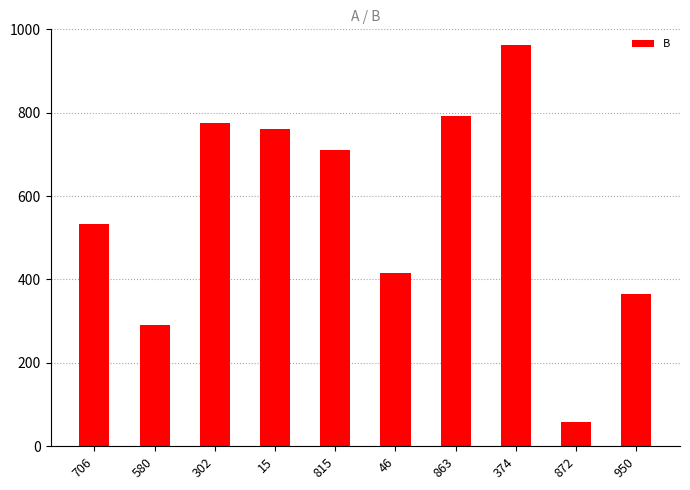

At which label is the value closest to 509?

706